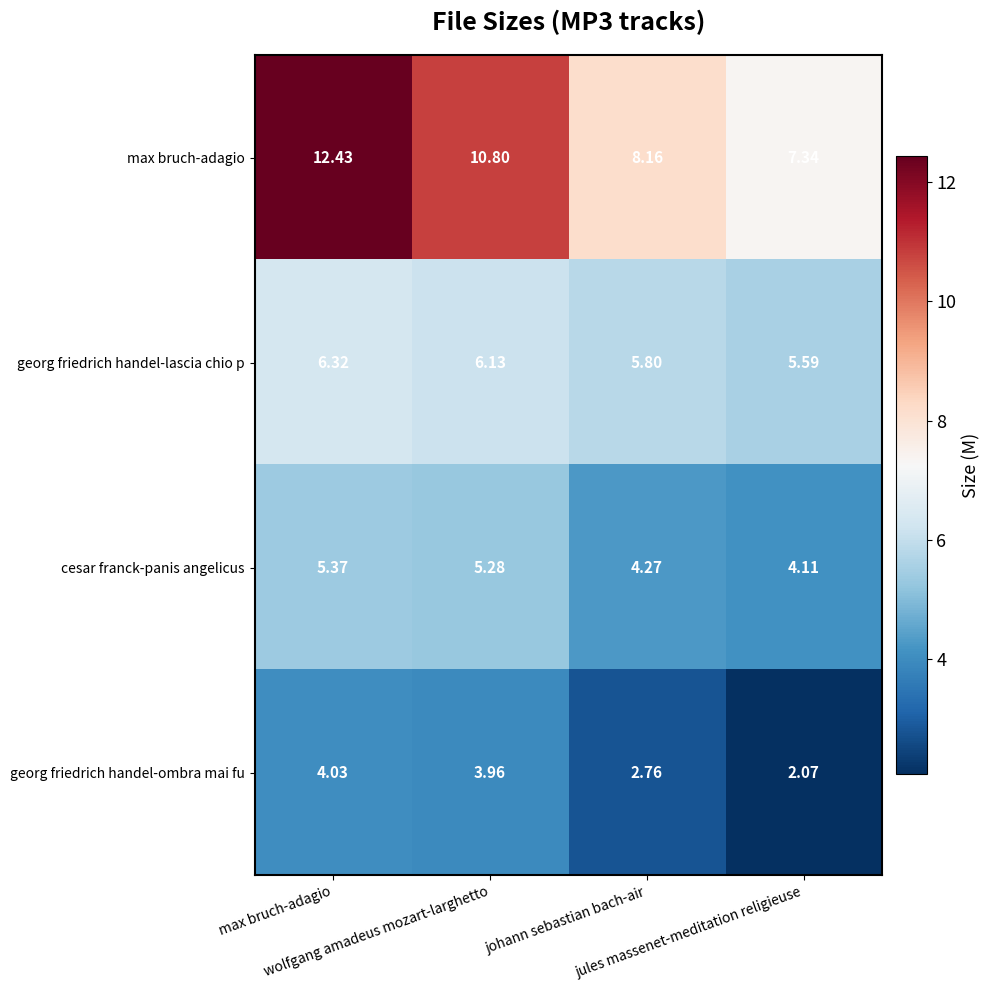

Rank the series at jules massenet-meditation religieuse from highest to lowest value.

max bruch-adagio, georg friedrich handel-lascia chio p, cesar franck-panis angelicus, georg friedrich handel-ombra mai fu